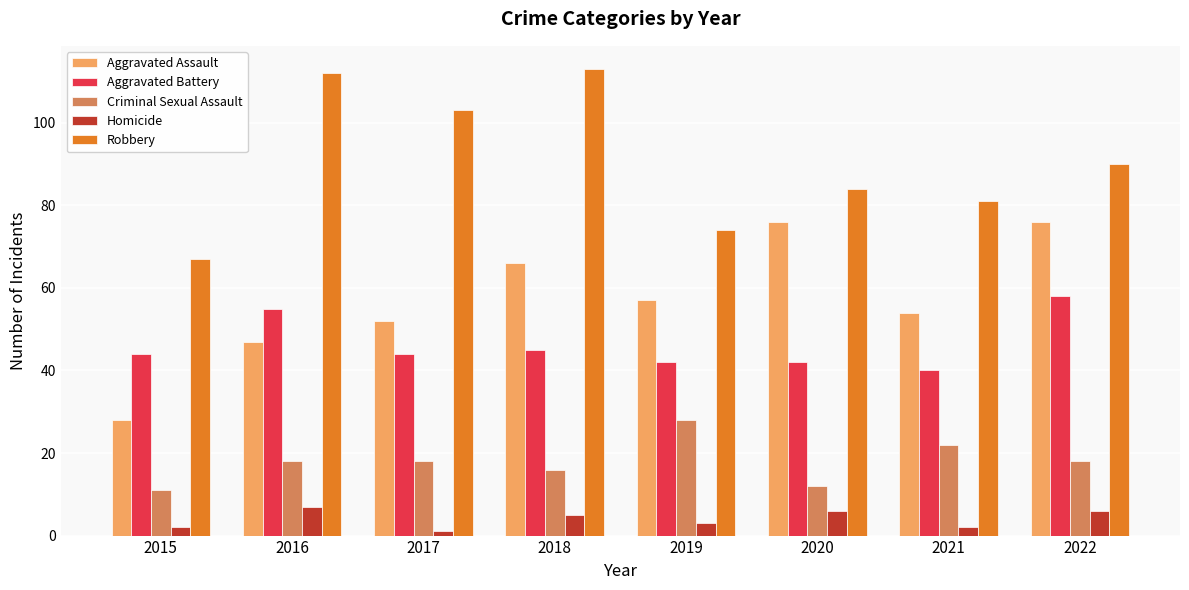

Reading left to right, transcribe all the data shown in this chart.

Aggravated Assault: 28	47	52	66	57	76	54	76
Aggravated Battery: 44	55	44	45	42	42	40	58
Criminal Sexual Assault: 11	18	18	16	28	12	22	18
Homicide: 2	7	1	5	3	6	2	6
Robbery: 67	112	103	113	74	84	81	90